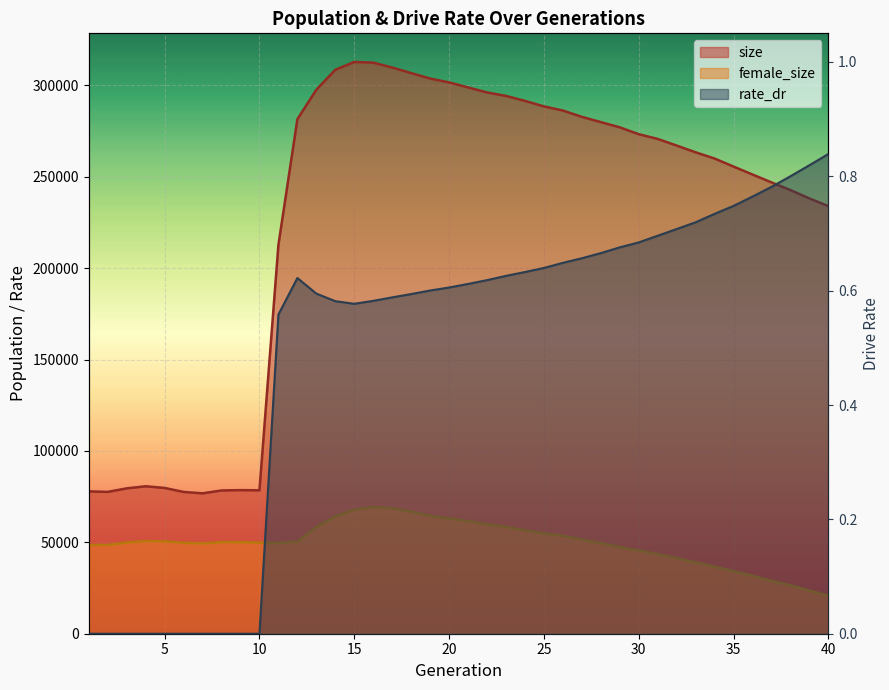

Reading left to right, list all the values displayed in this chart.

size: 1=77872.0	2=77601.0	3=79524.0	4=80672.0	5=79754.0	6=77574.0	7=76801.0	8=78376.0	9=78560.0	10=78457.0	11=212730.0	12=281475.0	13=297624.0	14=308513.0	15=312821.0	16=312435.0	17=309756.0	18=306719.0	19=303739.0	20=301613.0	21=298876.0	22=296125.0	23=294227.0	24=291502.0	25=288497.0	26=286227.0	27=282778.0	28=279910.0	29=277047.0	30=273288.0	31=270704.0	32=267073.0	33=263375.0	34=259975.0	35=255574.0	36=251224.0	37=246917.0	38=242719.0	39=238139.0	40=233942.0
female_size: 1=48602.0	2=48553.0	3=49903.0	4=50676.0	5=50532.0	6=49747.0	7=49413.0	8=50142.0	9=50091.0	10=49827.0	11=49583.0	12=50337.0	13=58429.0	14=64116.0	15=67896.0	16=69207.0	17=68635.0	18=66792.0	19=64481.0	20=63052.0	21=61579.0	22=59890.0	23=58437.0	24=56572.0	25=54867.0	26=53522.0	27=51517.0	28=49523.0	29=47398.0	30=45503.0	31=43491.0	32=41377.0	33=39029.0	34=36646.0	35=34174.0	36=31714.0	37=28940.0	38=26499.0	39=23580.0	40=20827.0
rate_dr: 1=0.0	2=0.0	3=0.0	4=0.0	5=0.0	6=0.0	7=0.0	8=0.0	9=0.0	10=0.0	11=0.6	12=0.6	13=0.6	14=0.6	15=0.6	16=0.6	17=0.6	18=0.6	19=0.6	20=0.6	21=0.6	22=0.6	23=0.6	24=0.6	25=0.6	26=0.6	27=0.7	28=0.7	29=0.7	30=0.7	31=0.7	32=0.7	33=0.7	34=0.7	35=0.7	36=0.8	37=0.8	38=0.8	39=0.8	40=0.8